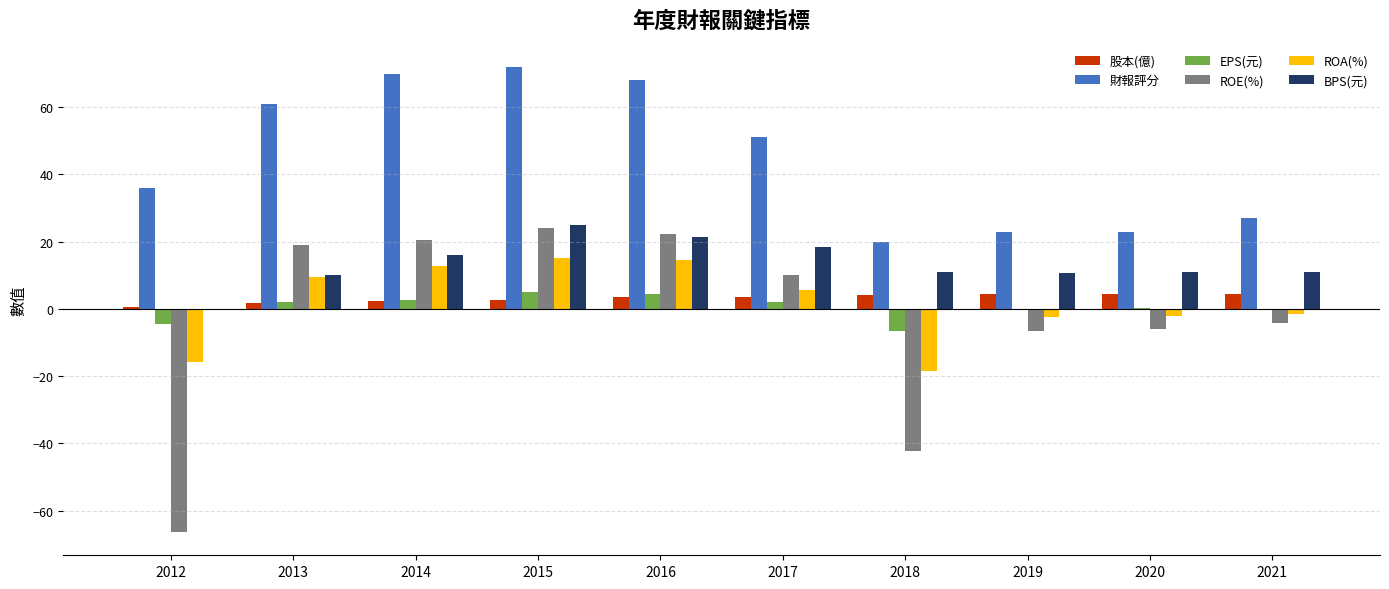

At which category is the sum across all series the highest?

2015